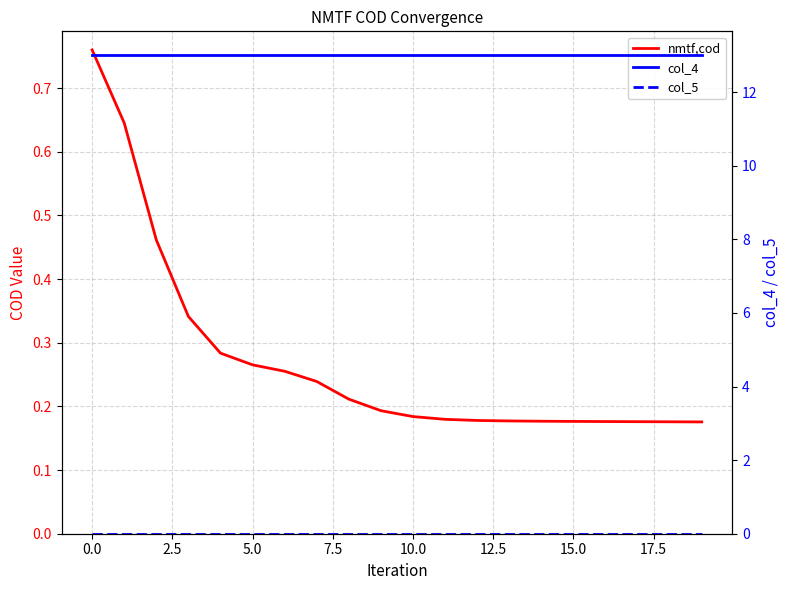

What is the total value across all series at 17.5?

13.2